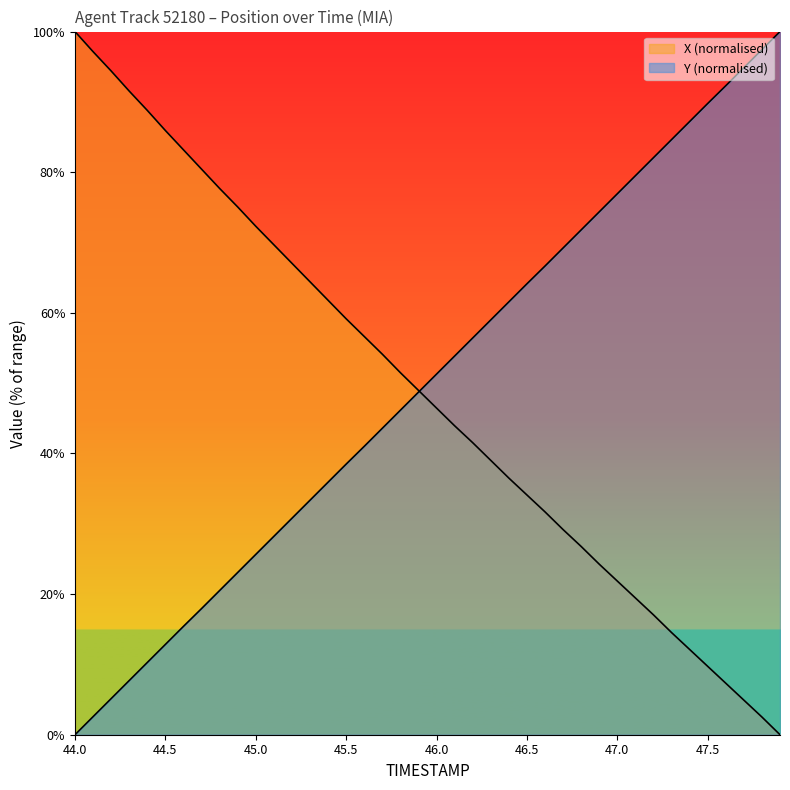

How many lines are shown in the chart?

2